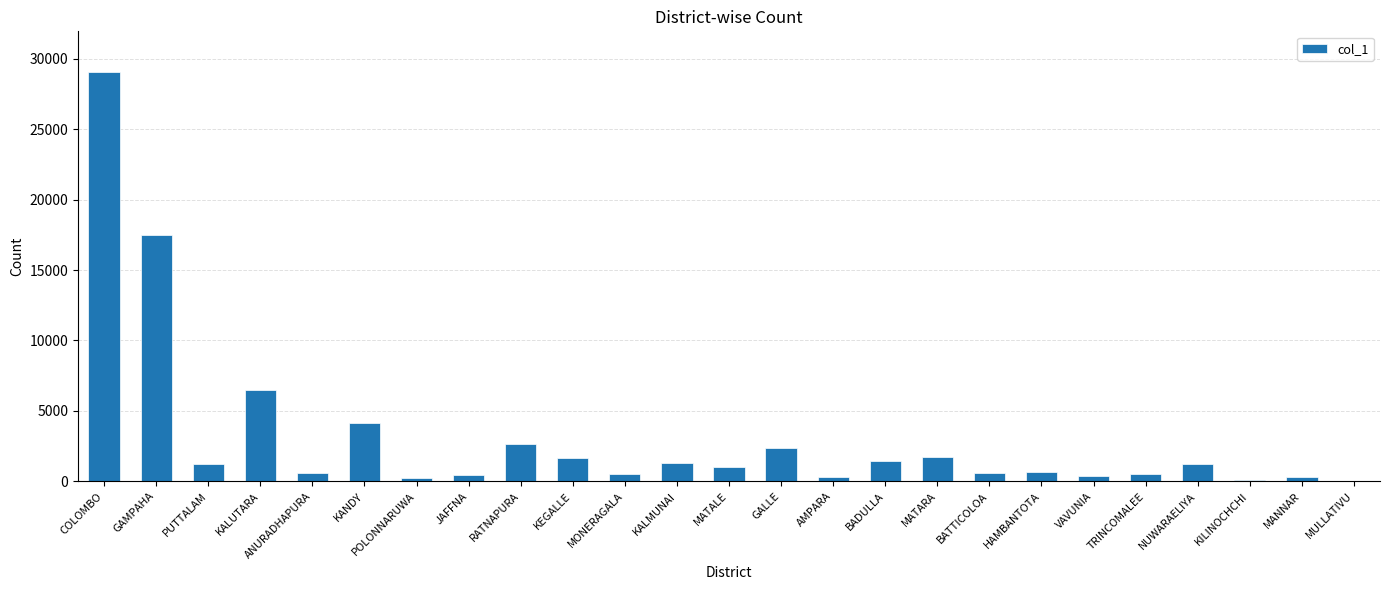

What is the sum of the values at PUTTALAM and COLOMBO?

30263